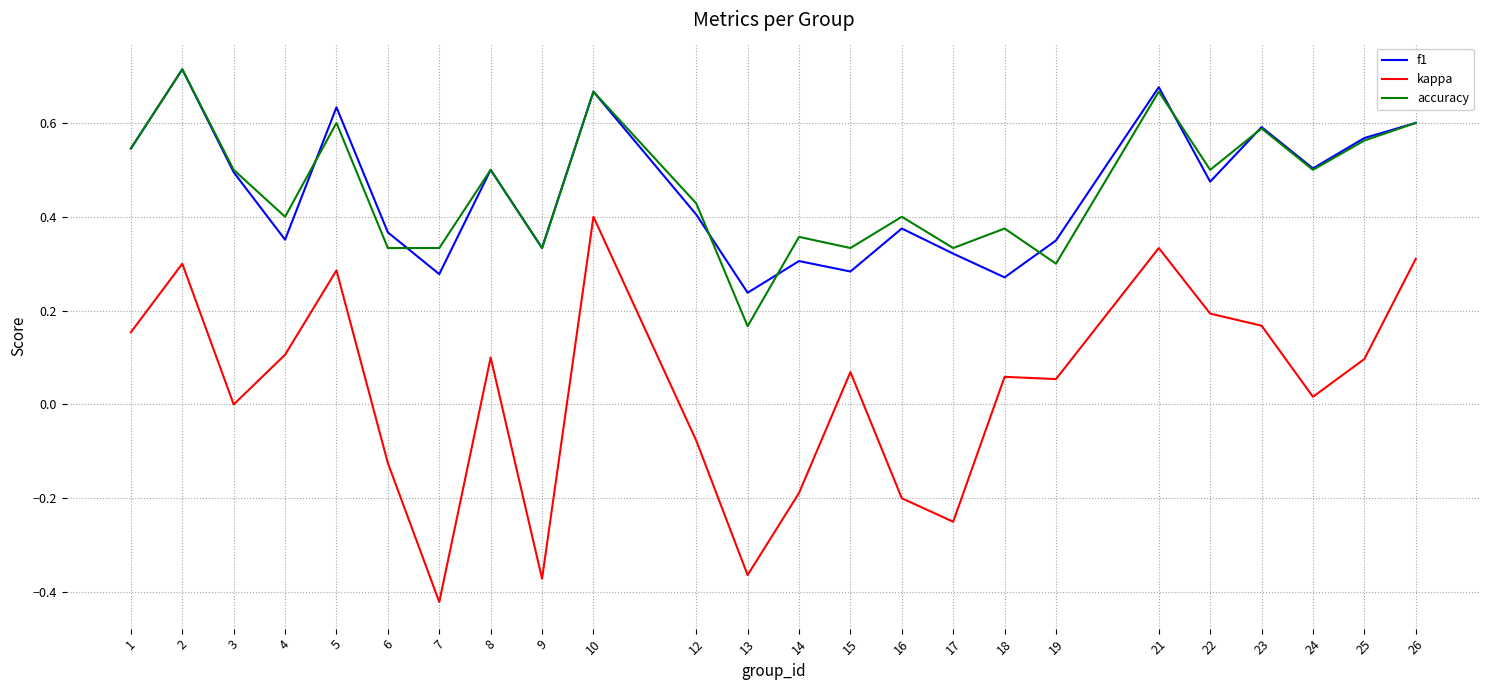

Does the chart display data point markers on the line(s)?

No